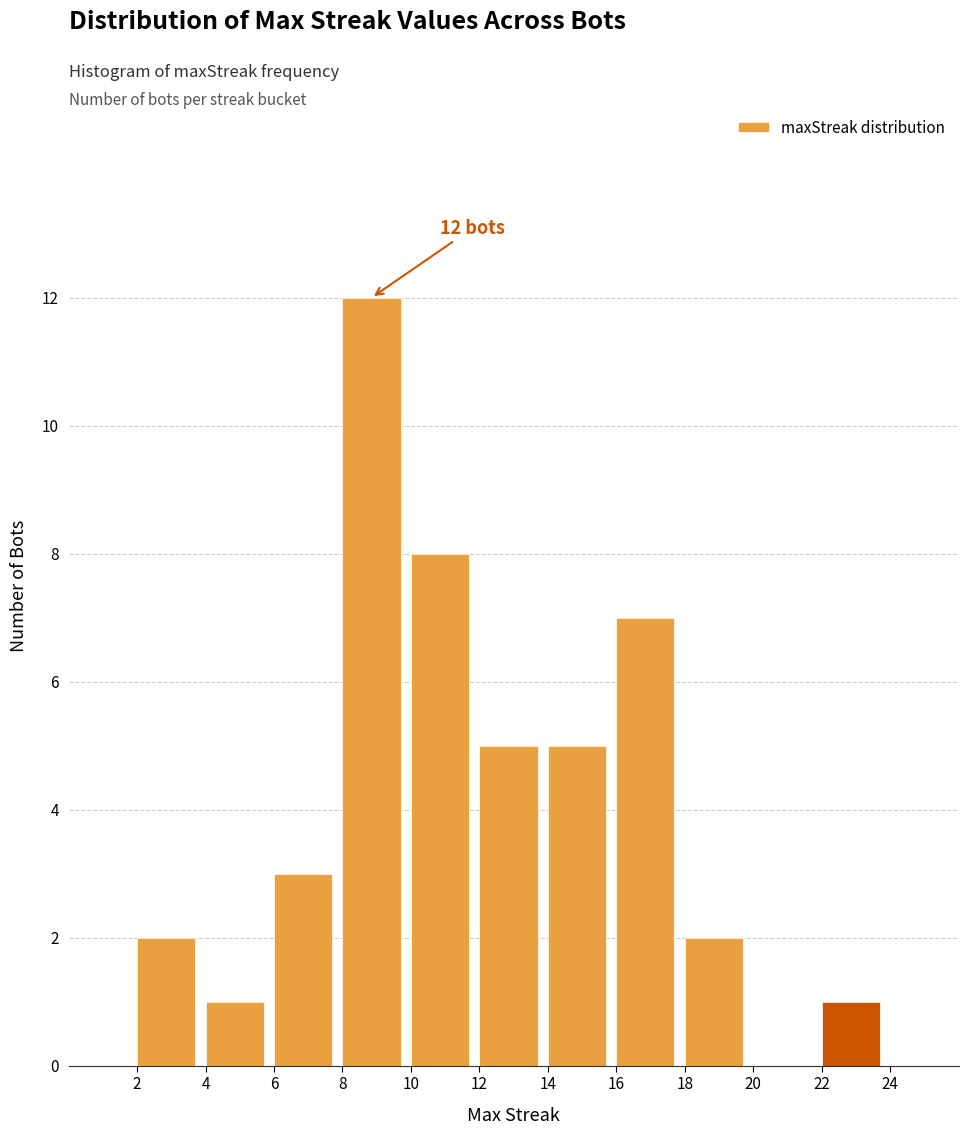

Which range on the x-axis has the tallest bar?

8 to 10